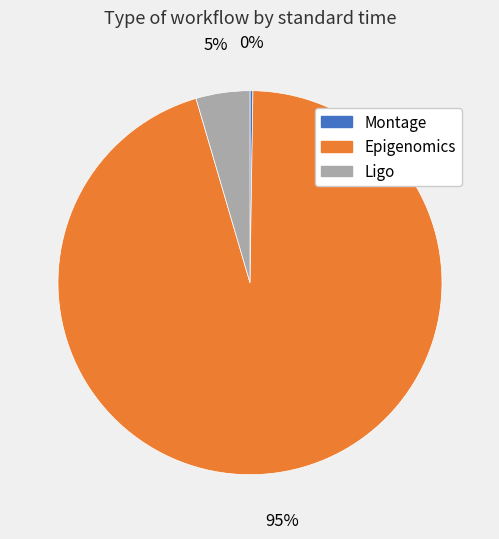

Is there a majority slice in this chart?

Yes